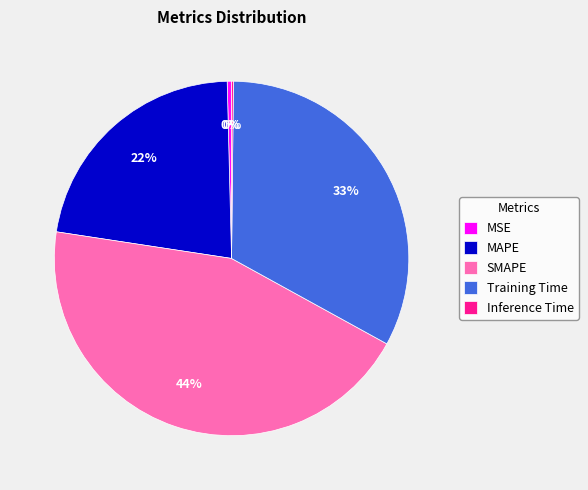

To the nearest percent, what is the average slice percentage?

20%